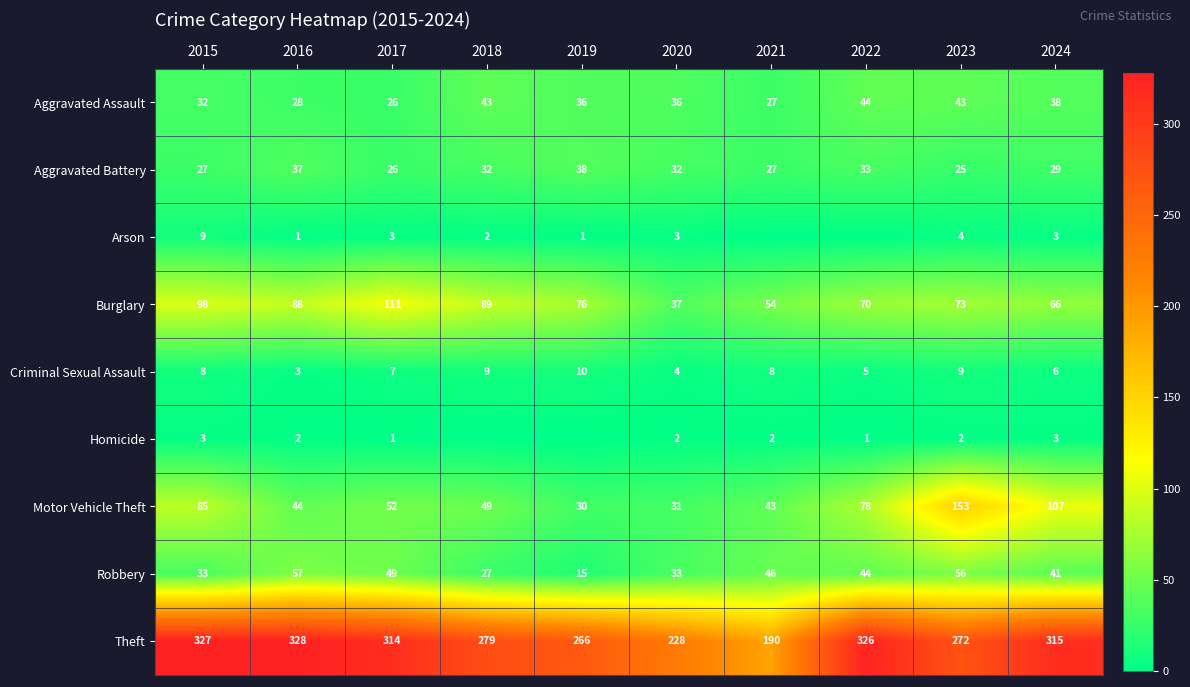

Which category has the lowest value in the Theft series?

2021